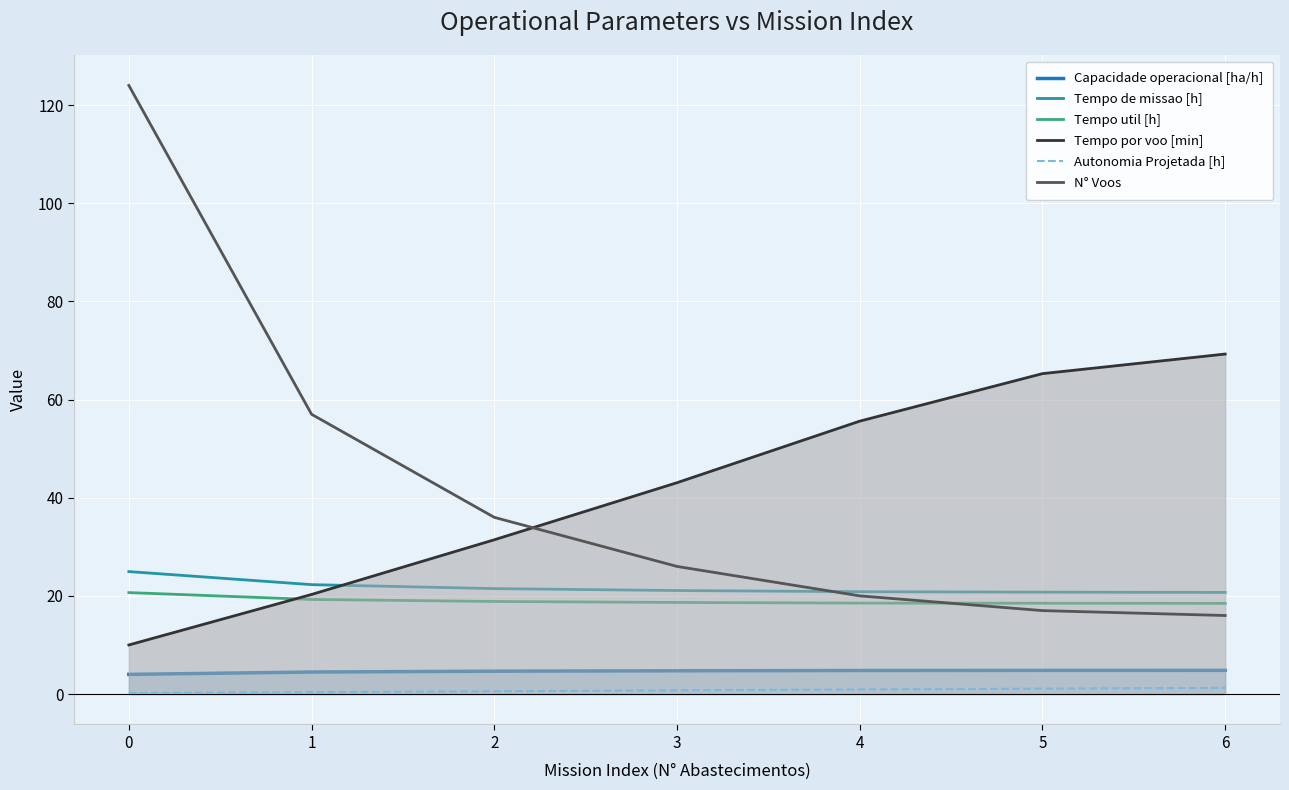

What is the sum of all Capacidade operacional [ha/h] values?

32.3